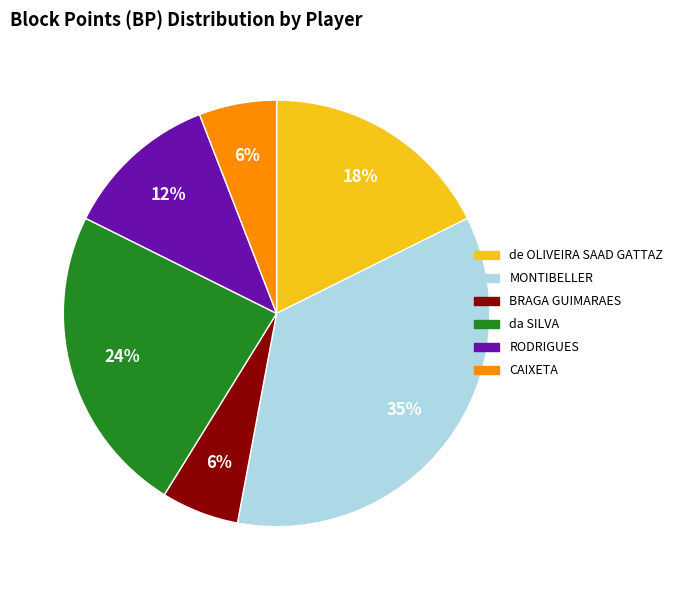

Is there any slice that represents more than half of the pie?

No